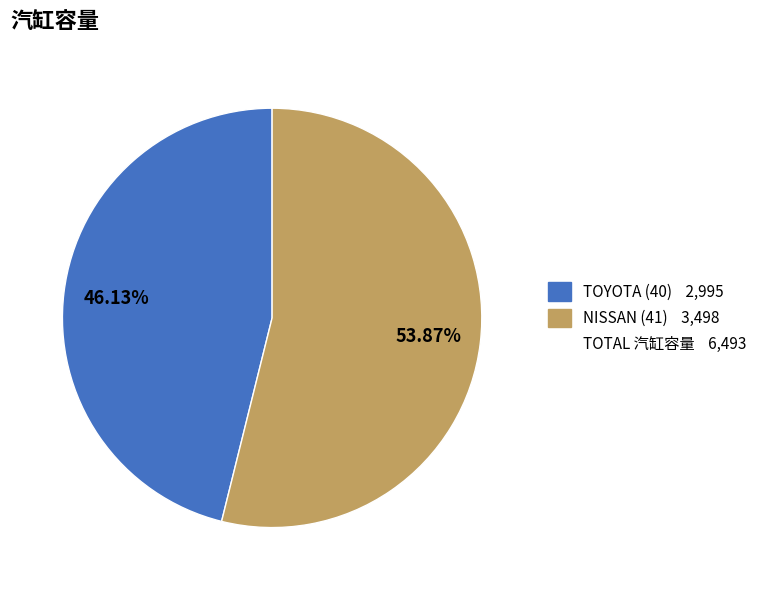

Is there any slice that represents more than half of the pie?

Yes